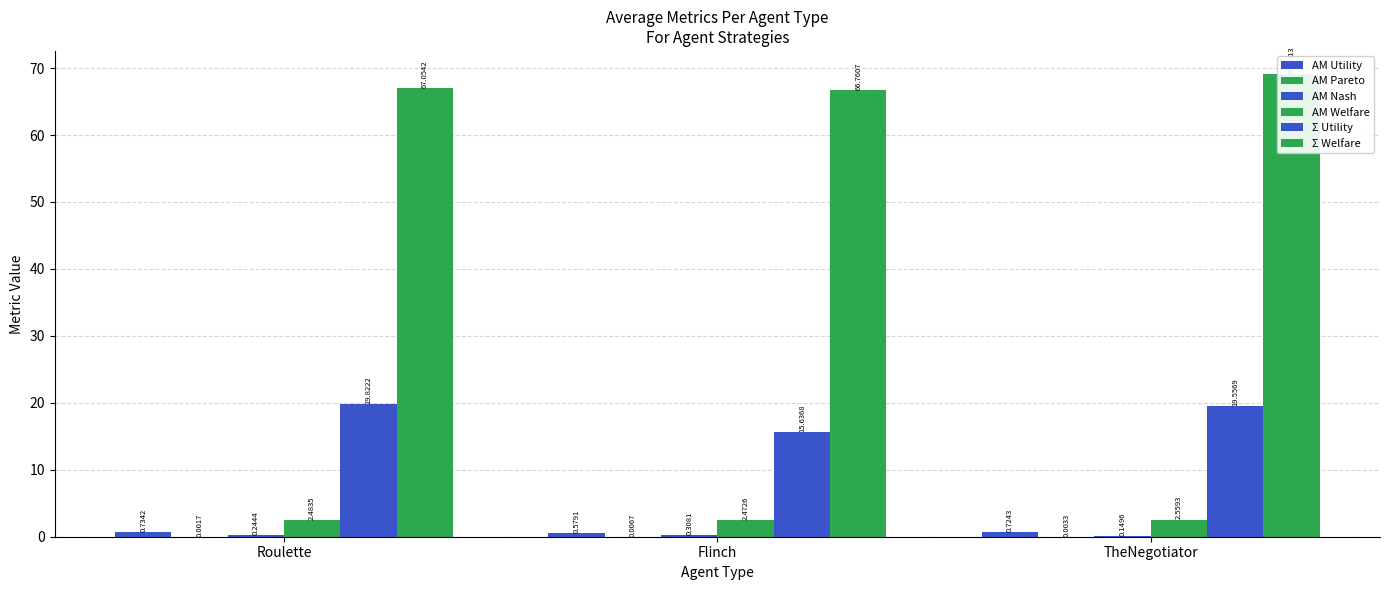

Count the number of data series in this chart.

6